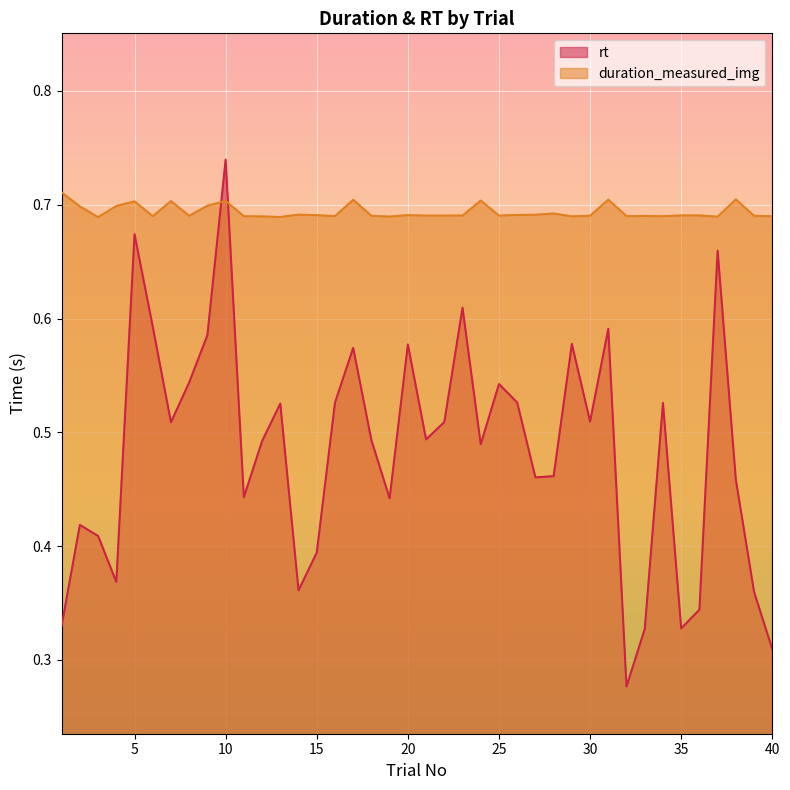

List the series in order of their overall mean, highest first.

duration_measured_img, rt